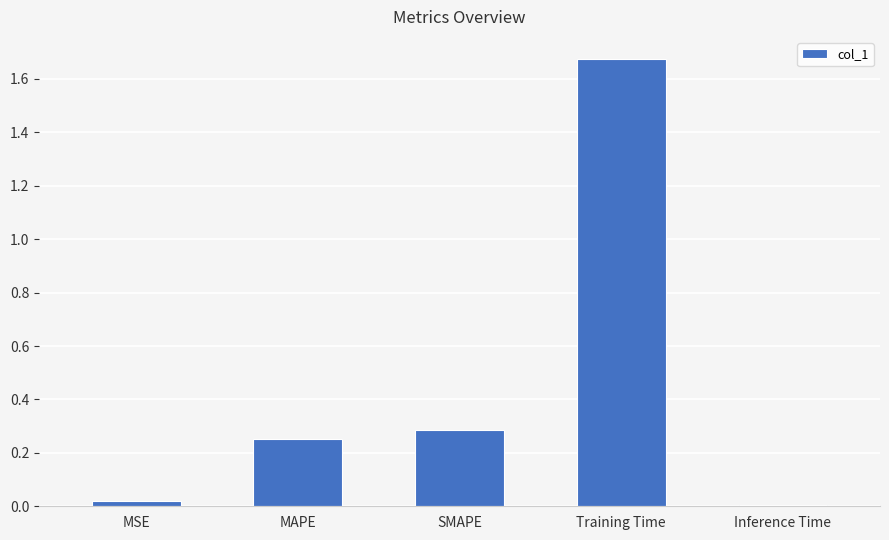

At which category does the chart reach its peak across all series?

Training Time